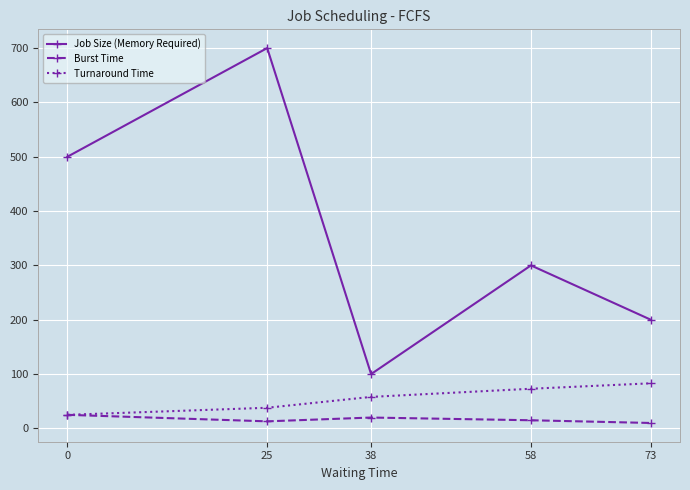

How many interior local peaks does the Job Size (Memory Required) series have?

2